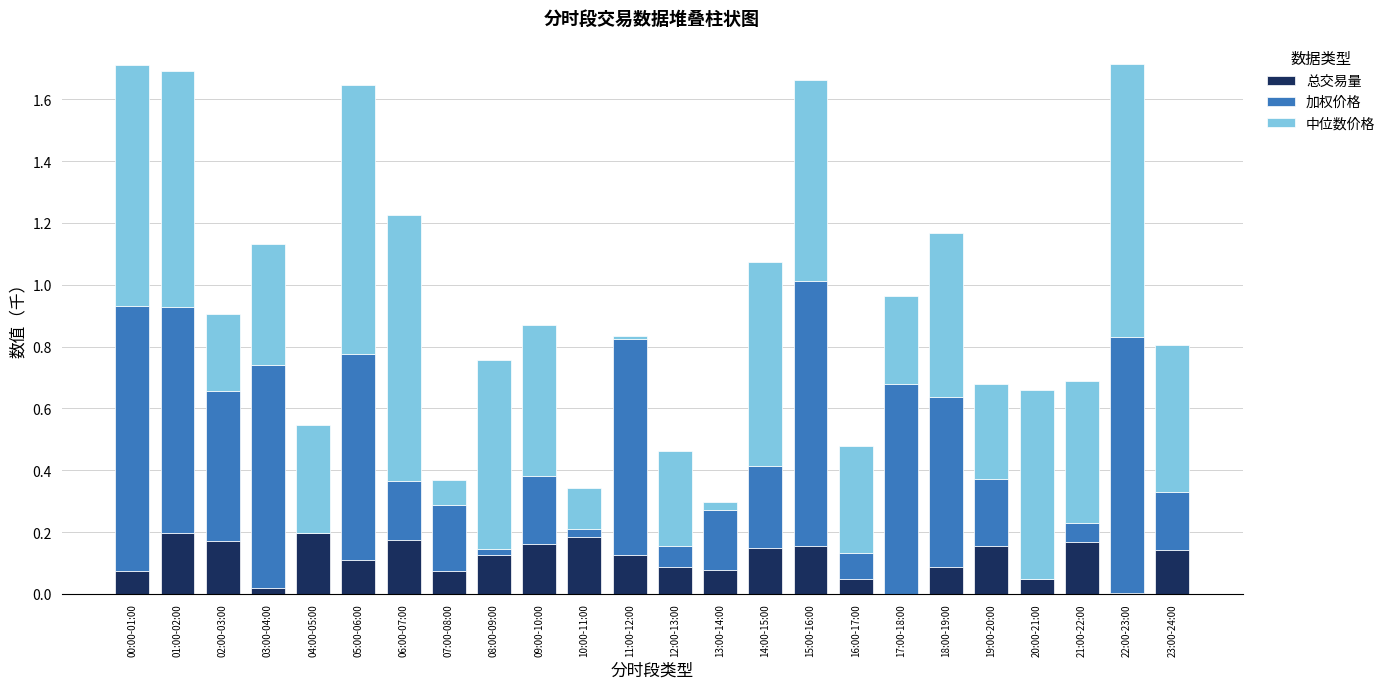

The 总交易量 series shows 0.1 at 13:00-14:00. True or false?

True